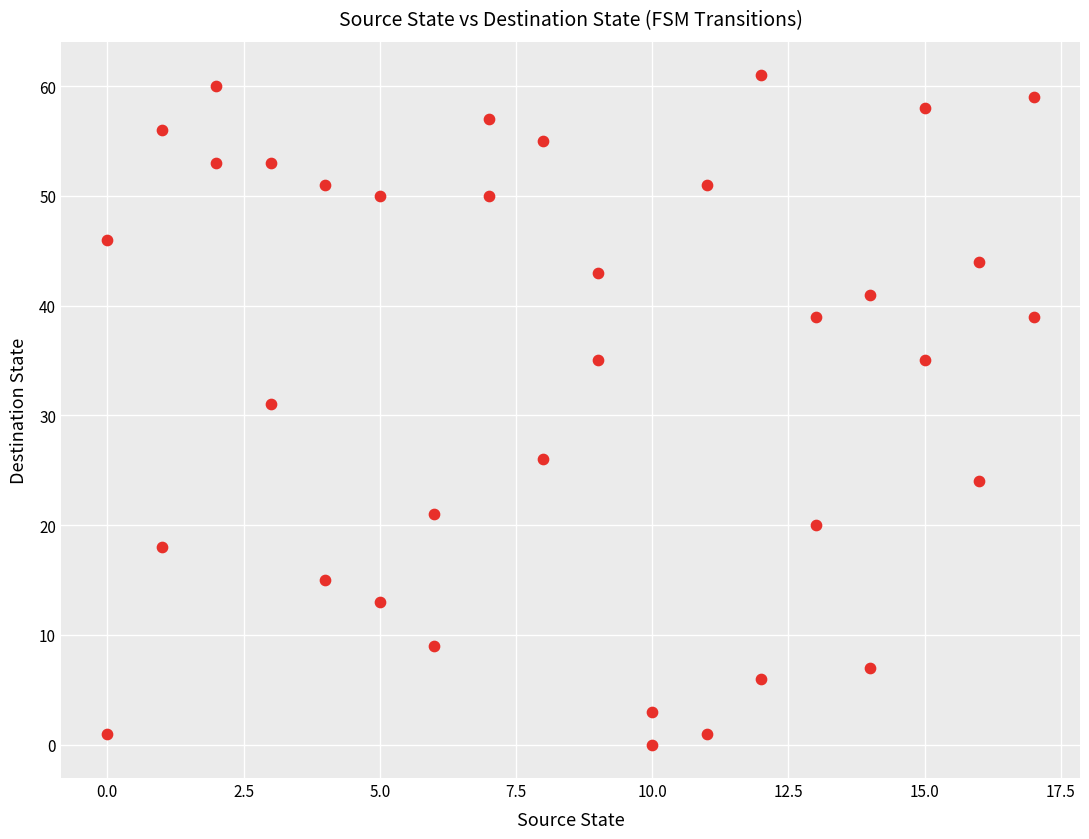

What Y value in the scatter plot is closest to 30?

31